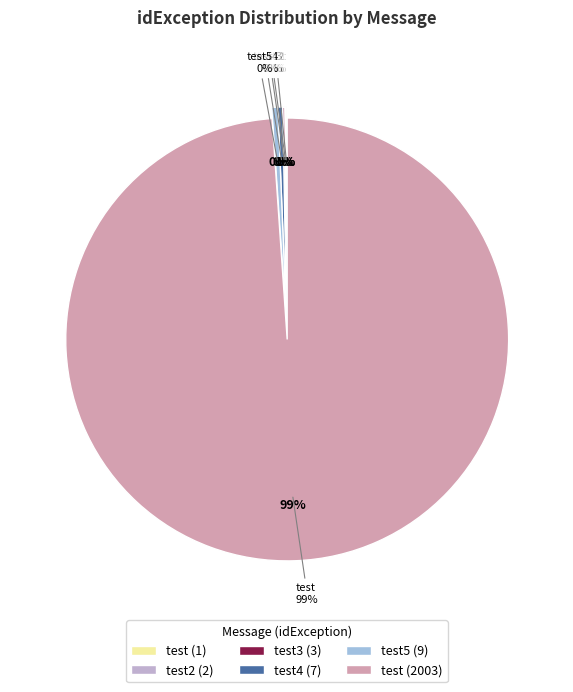

The test2 slice represents 9% of the pie. True or false?

False